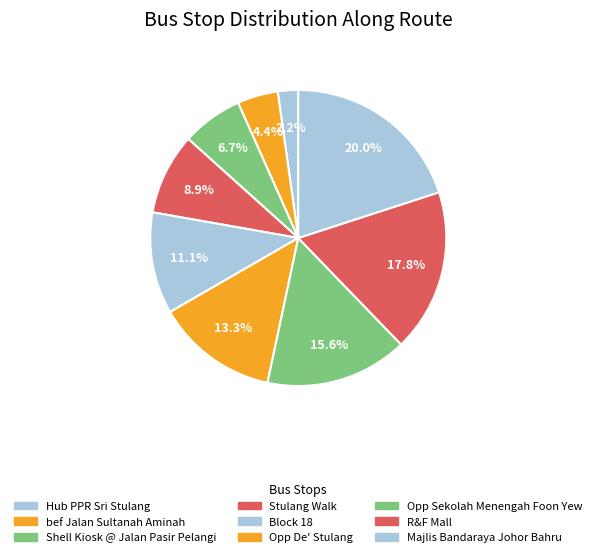

Rank the categories by value from highest to lowest.

Majlis Bandaraya Johor Bahru, R&F Mall, Opp Sekolah Menengah Foon Yew, Opp De' Stulang, Block 18, Stulang Walk, Shell Kiosk @ Jalan Pasir Pelangi, bef Jalan Sultanah Aminah, Hub PPR Sri Stulang